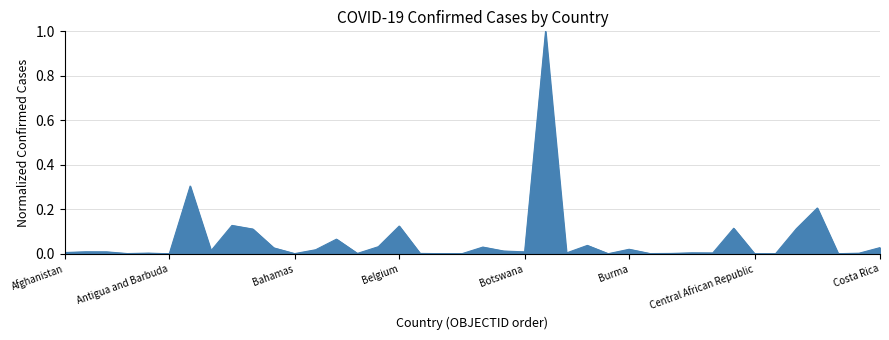

What is the greatest value displayed?

1.0